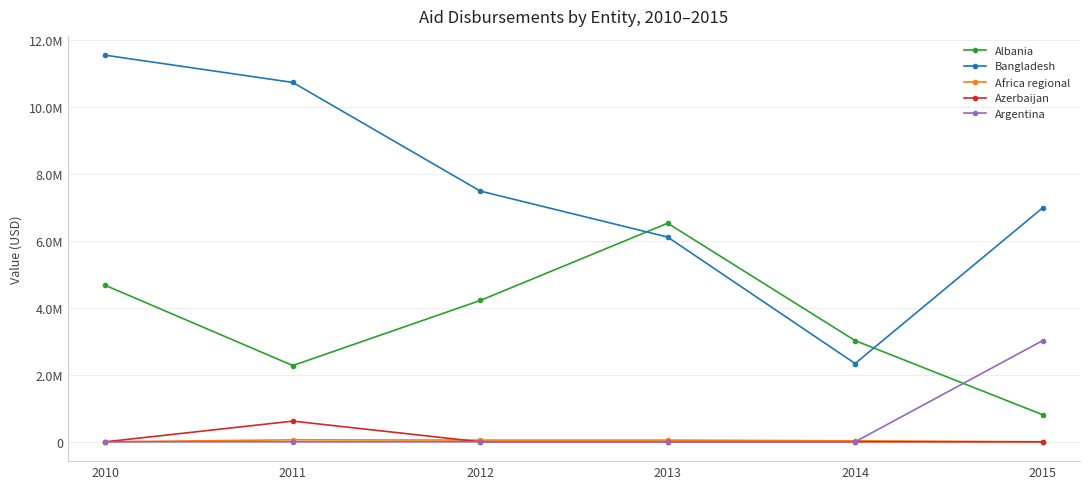

Reading left to right, extract all data points from this chart.

Albania: 4668753.5	2275874.0	4218176.6	6523322.4	3020620.4	809879.7
Bangladesh: 11537491.1	10724915.3	7483731.8	6110224.7	2335726.2	6978892.0
Africa regional: 0.0	59723.3	51566.3	50855.2	30220.0	0.0
Azerbaijan: 0.0	617713.3	0.0	0.0	0.0	0.0
Argentina: 0.0	0.0	0.0	0.0	0.0	3018120.0